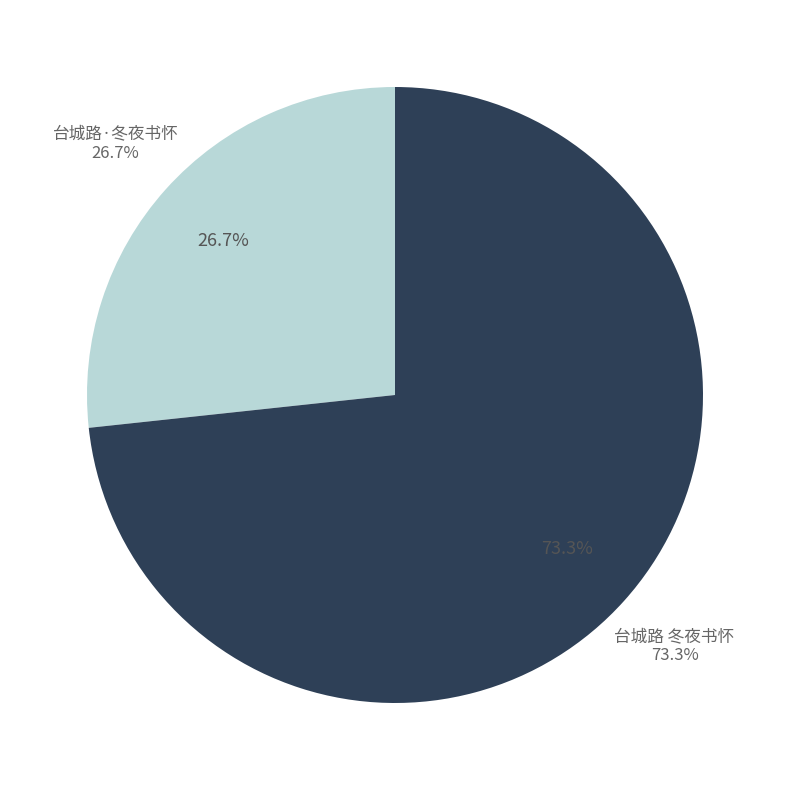

Is the sum of 台城路 冬夜书怀 and 台城路·冬夜书怀 greater than half?

Yes